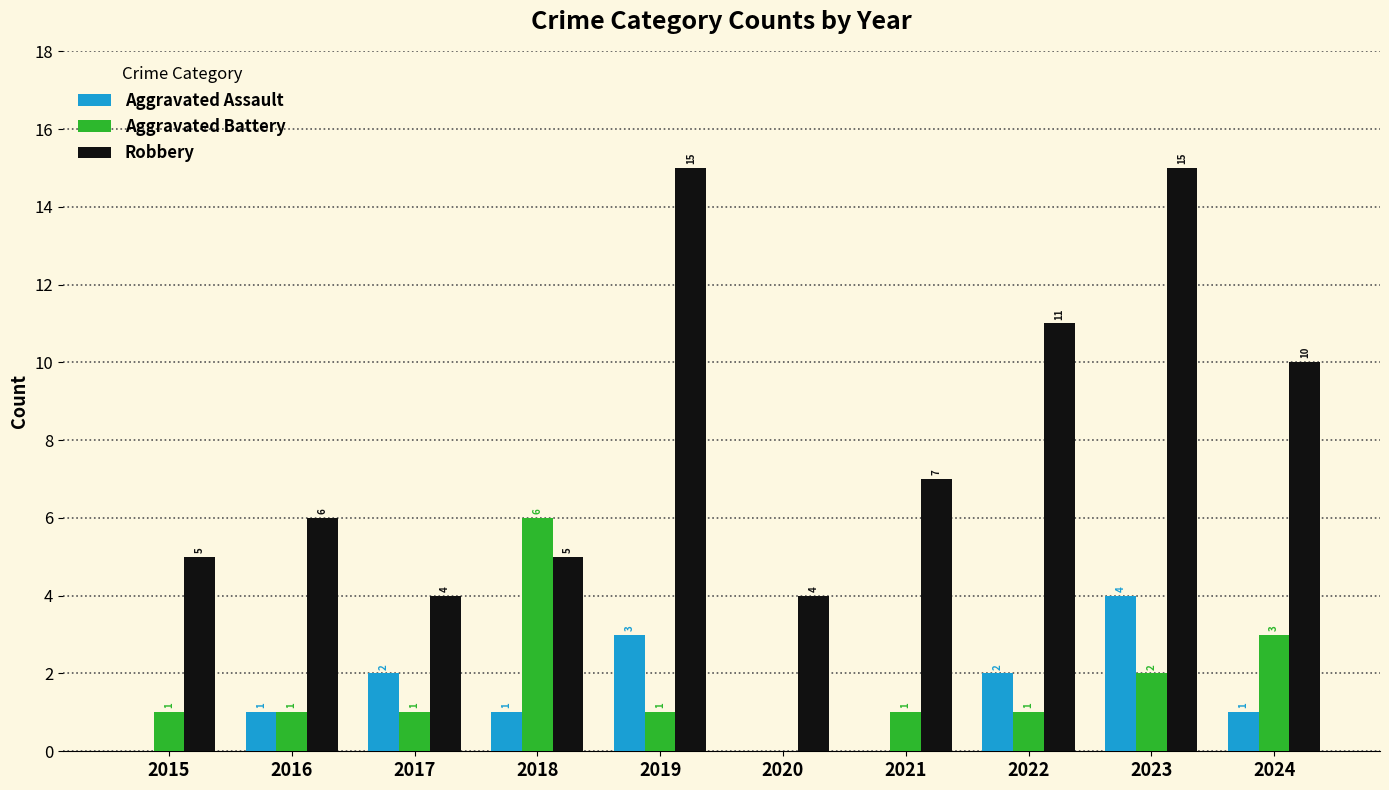

Between 2018 and 2020, which series saw the biggest shift?

Aggravated Battery